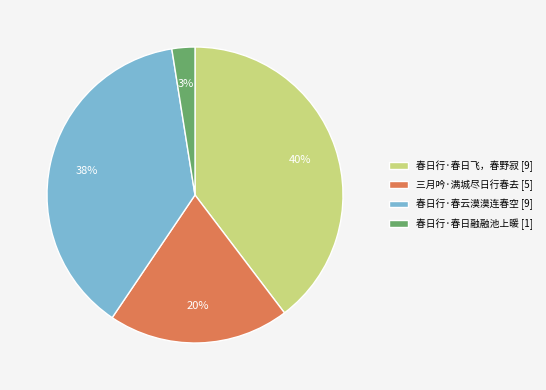

To the nearest percent, what percentage of the pie is 三月吟·满城尽日行春去?

20%